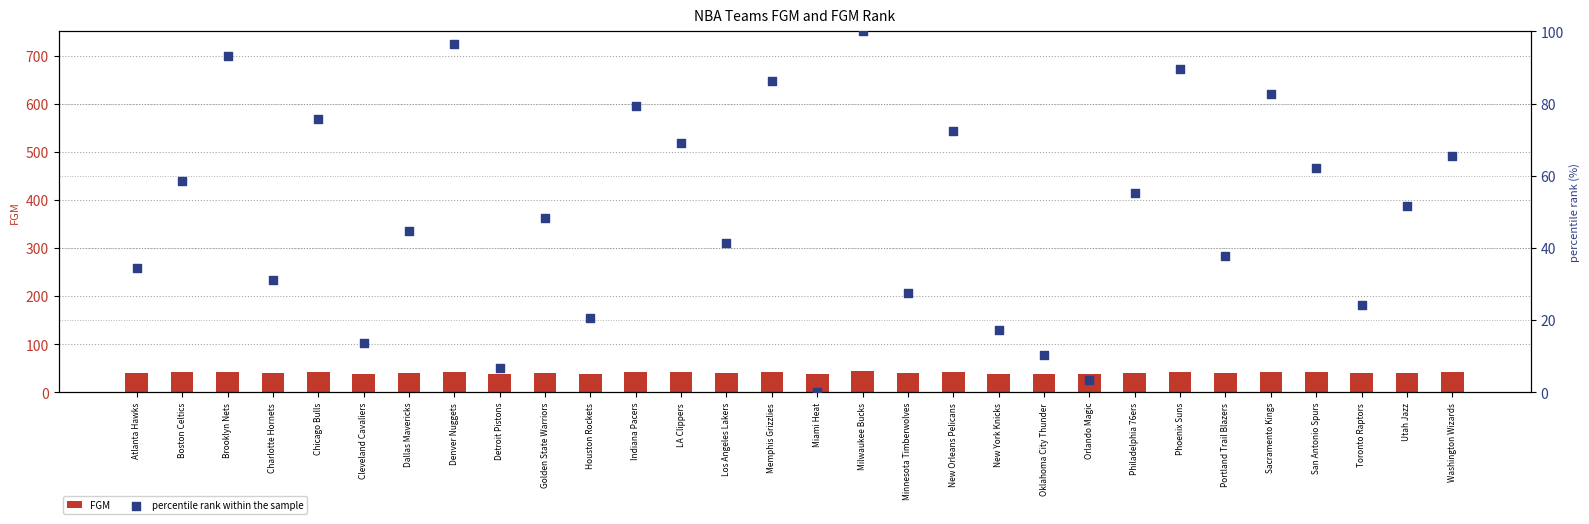

Is the value of FGM at Cleveland Cavaliers greater than the value of percentile rank within the sample at Oklahoma City Thunder?

Yes